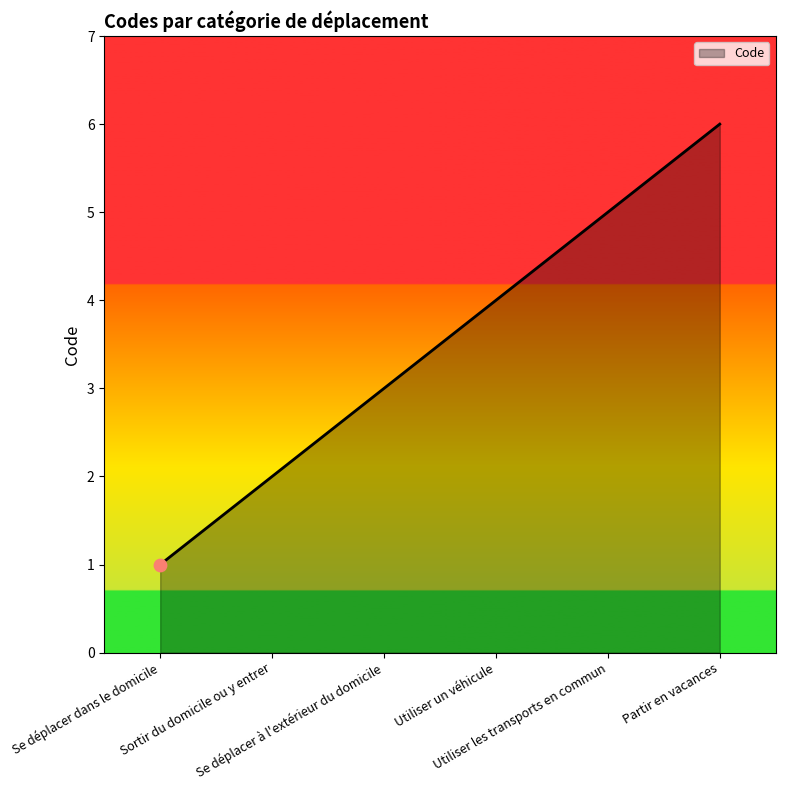

What is the change in value from Sortir du domicile ou y entrer to Utiliser un véhicule?

+2